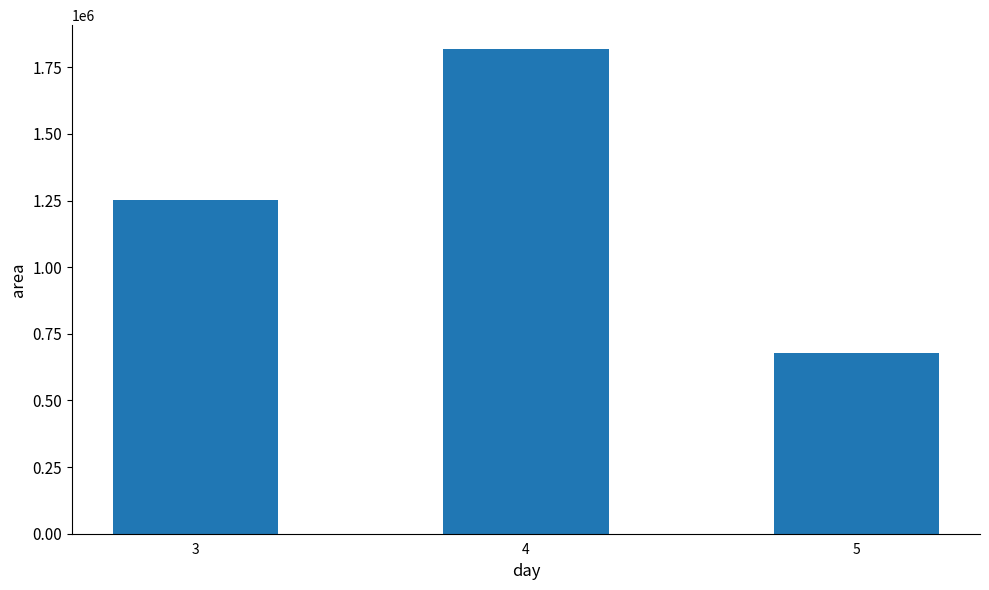

How many values are below 1252500?

1